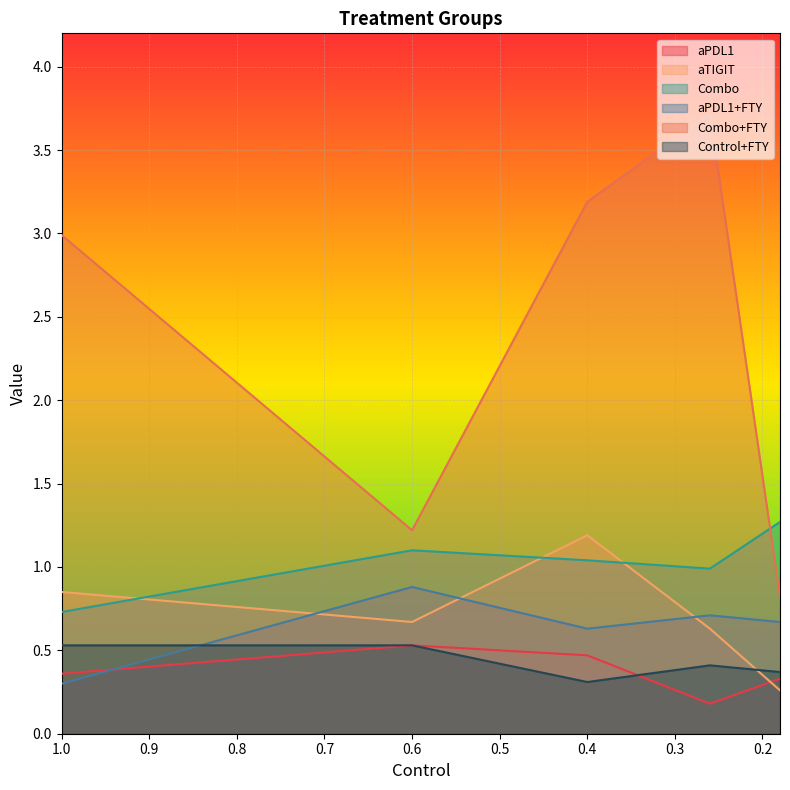

What are all the series names shown in the legend?

aPDL1, aTIGIT, Combo, aPDL1+FTY, Combo+FTY, Control+FTY